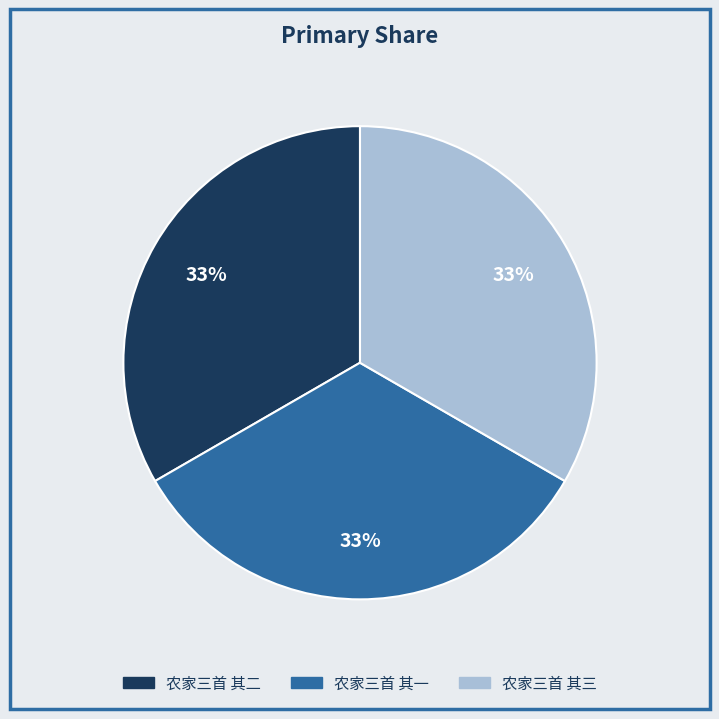

How many segments does this pie chart have?

3